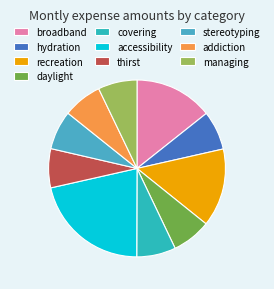

Does hydration account for over 50% of the chart?

No